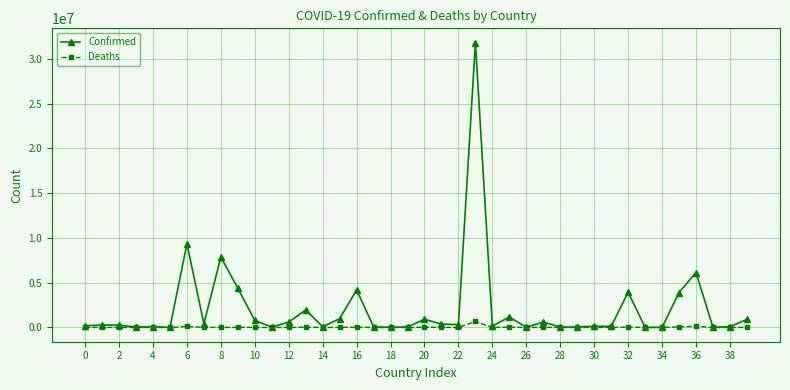

Which series has the largest total across all categories?

Confirmed